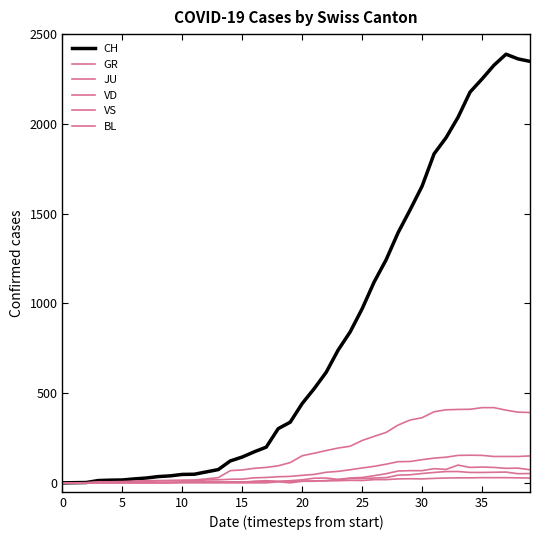

At how many categories does at least one series exceed 1643?

10